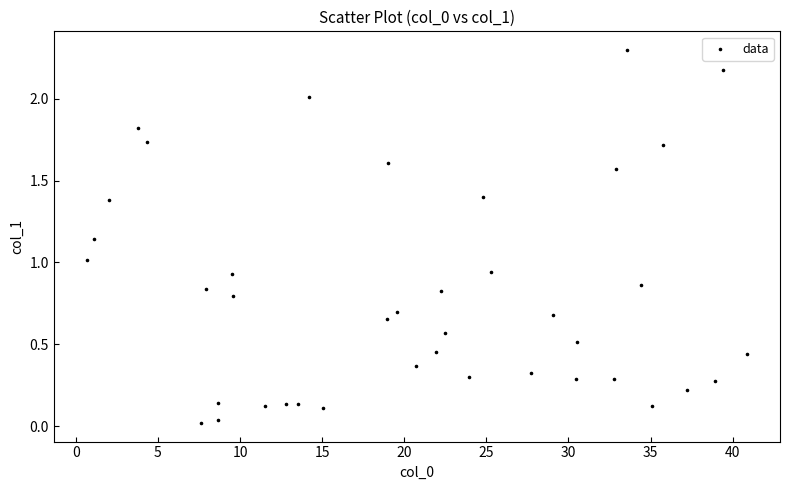

What is the range of X values (max minus min)?

40.2